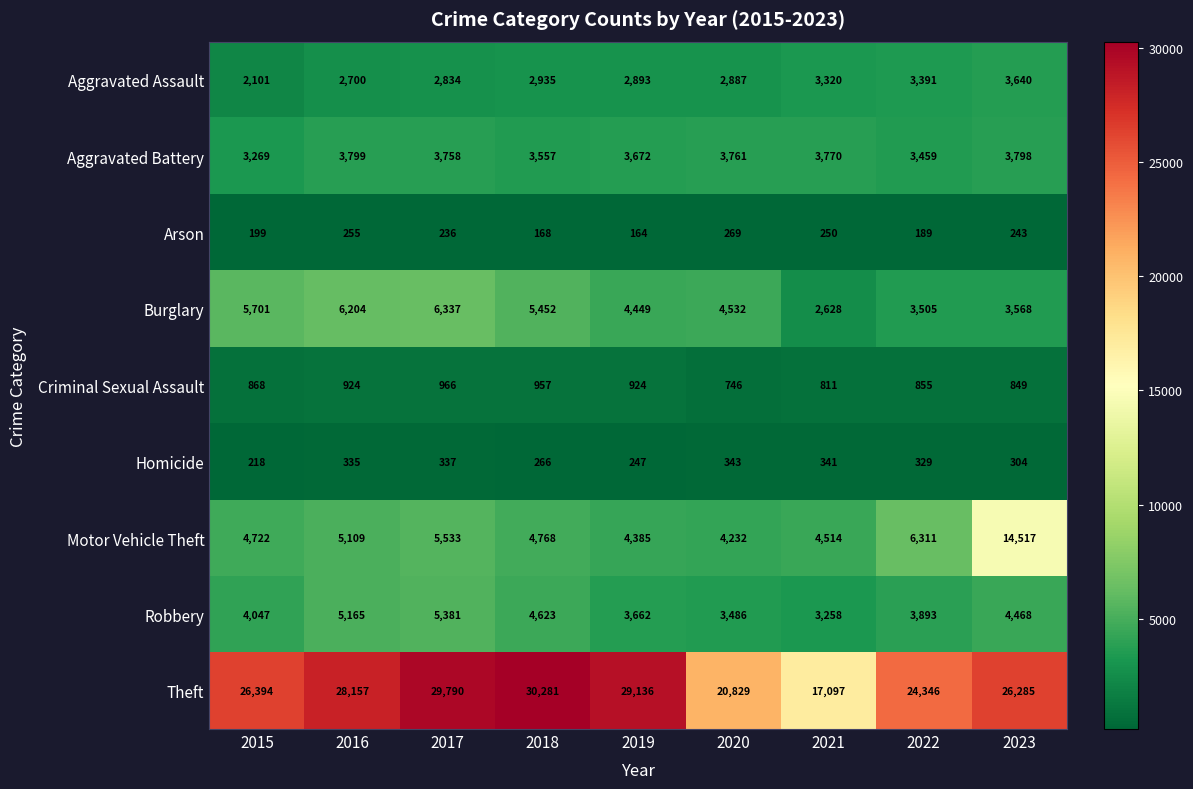

Which series has the largest range (max minus min)?

Theft